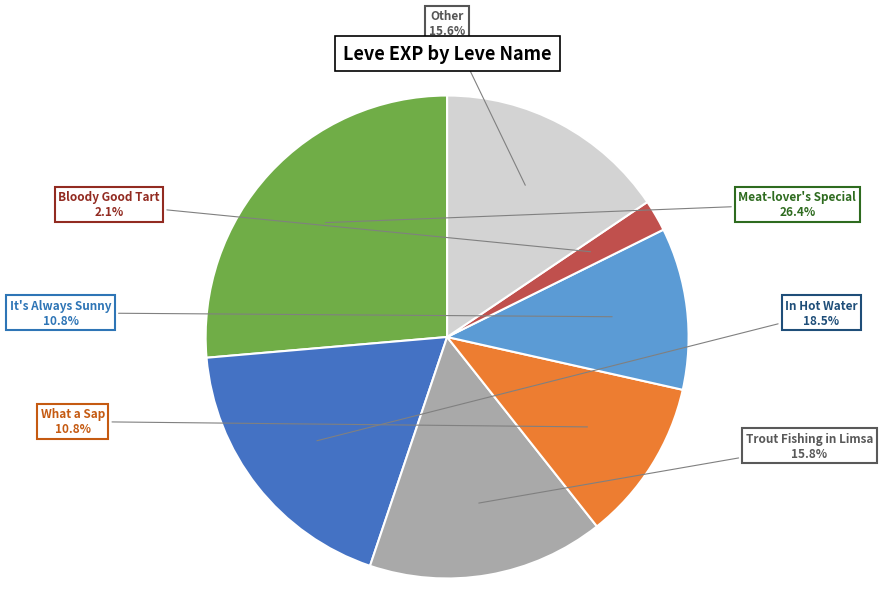

Is there any slice that represents more than half of the pie?

No